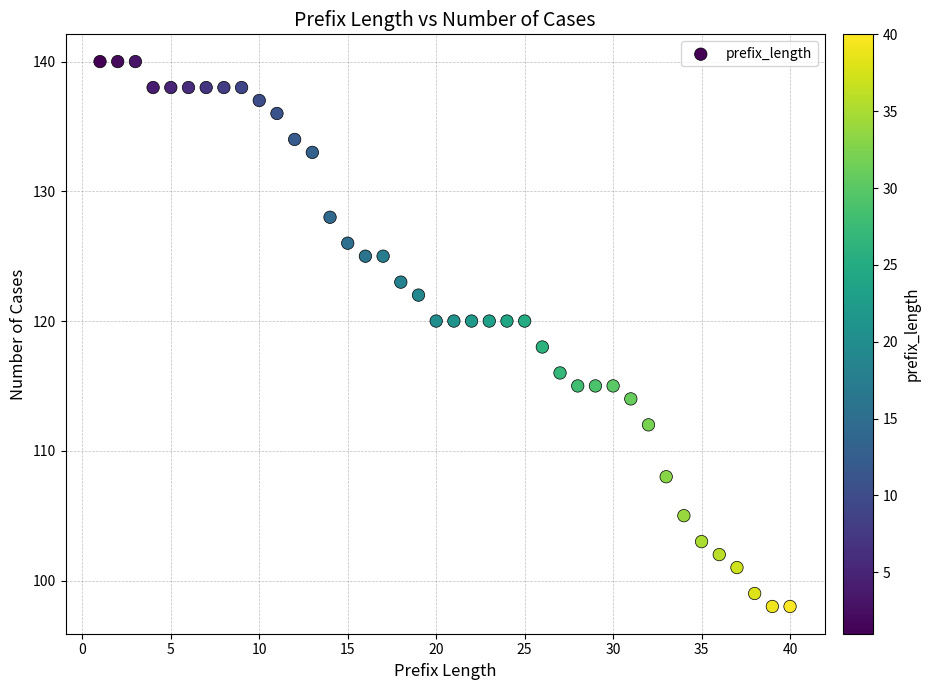

What is the range of Y values (max minus min)?

42